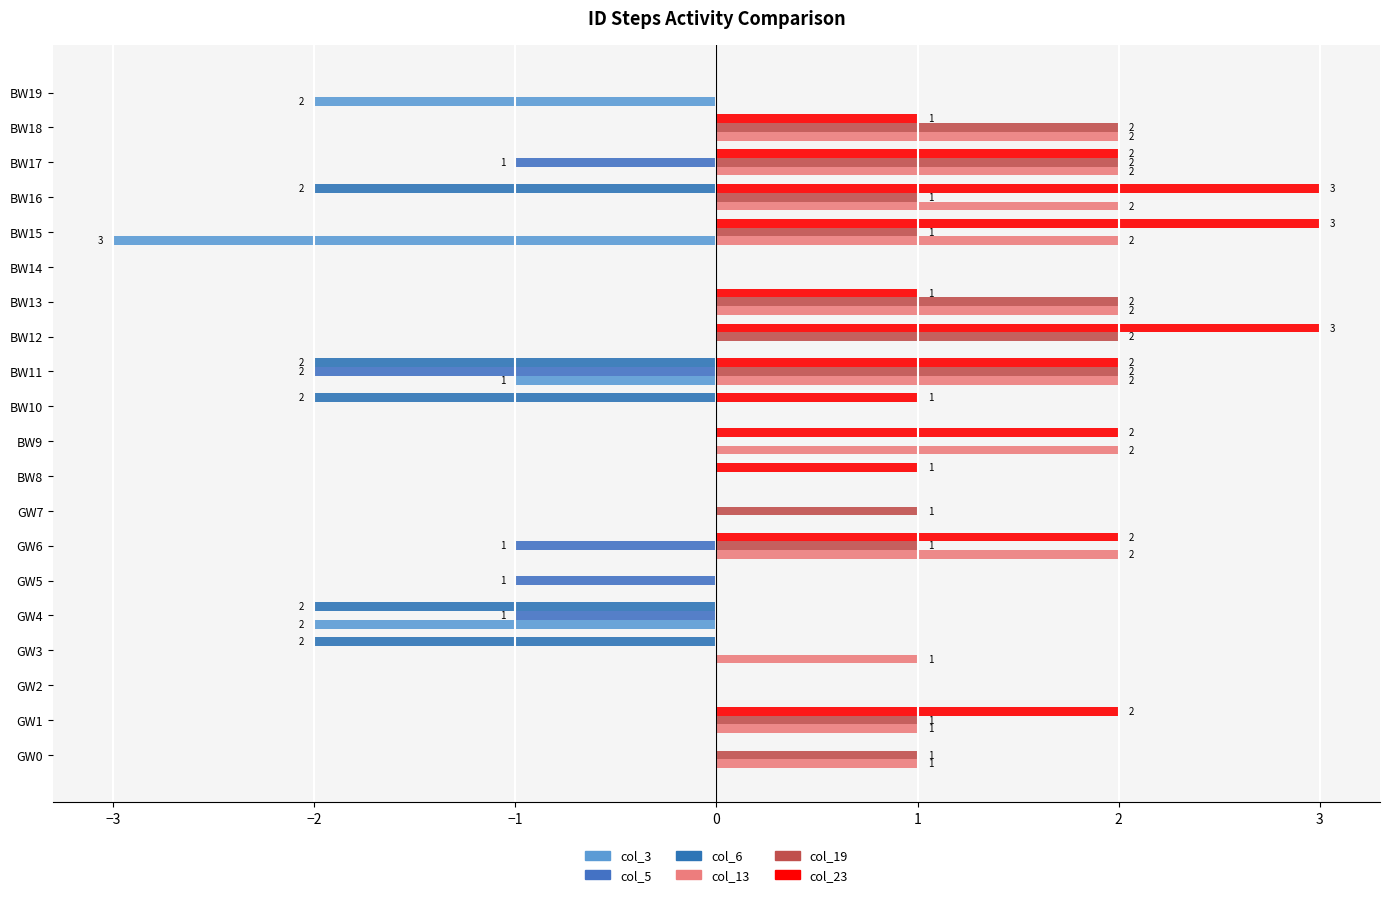

How many distinct data groups are displayed?

6